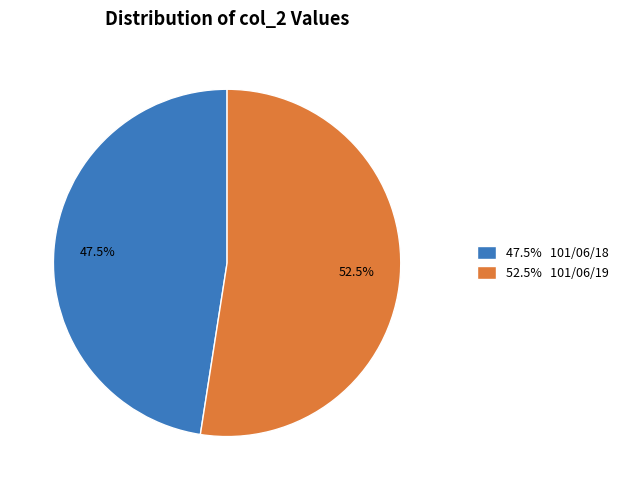

Which category has the biggest portion of the pie?

52.5% 101/06/19